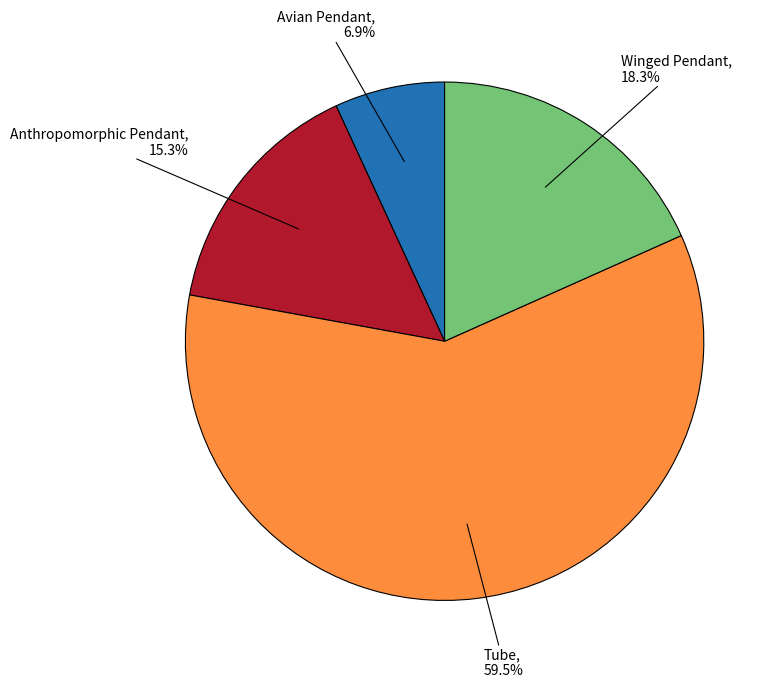

Does any single category account for the majority?

Yes